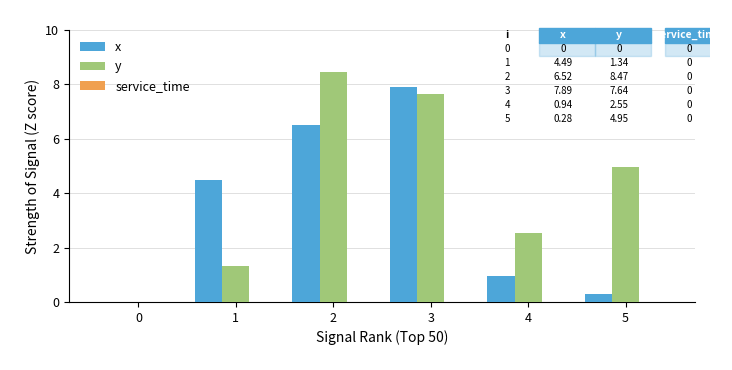

Does the chart contain stacked bars?

No